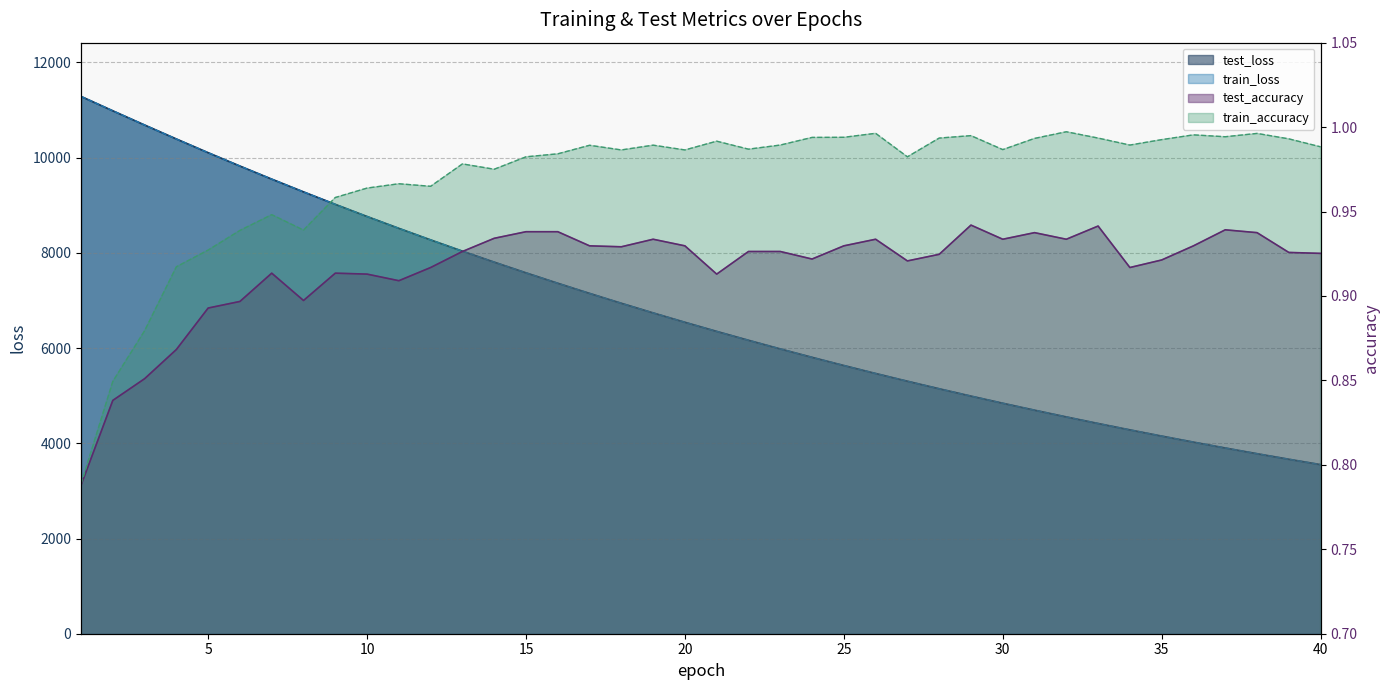

How many data points in train_loss are above 6542?

20